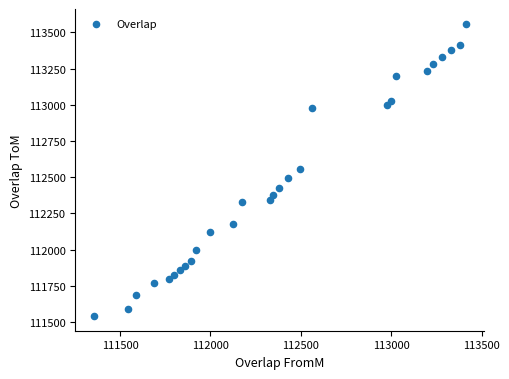

What is the range of Y values (max minus min)?

2018.0